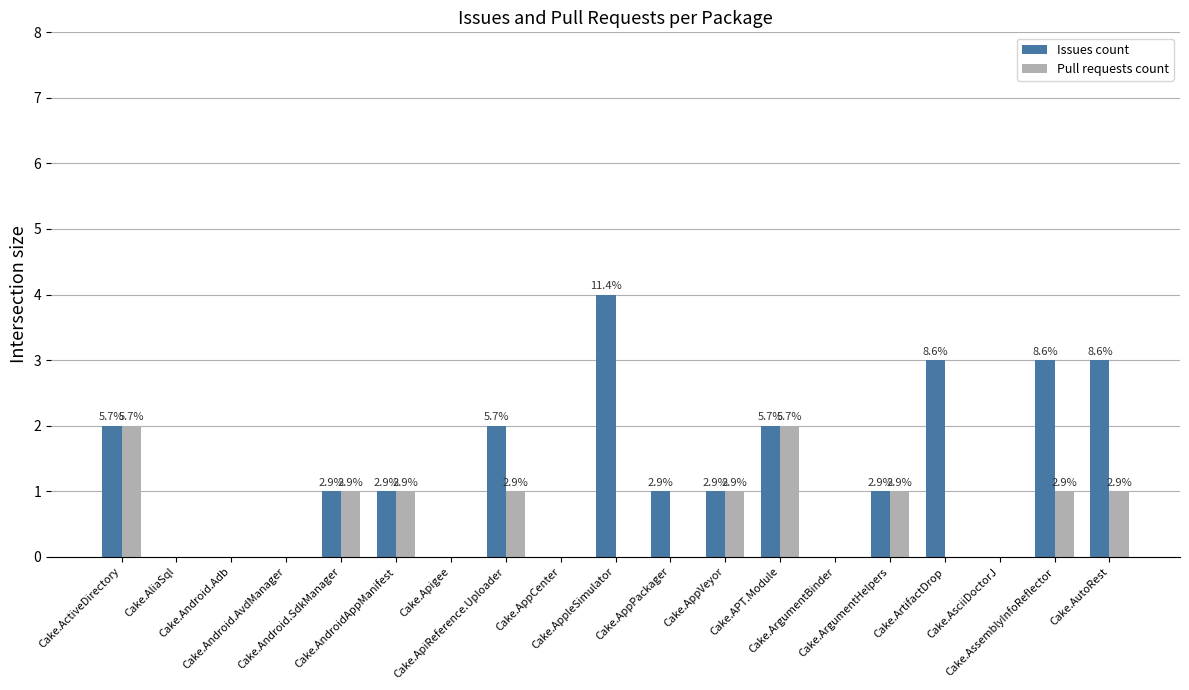

List the series in order of their peak value, highest first.

Issues count, Pull requests count